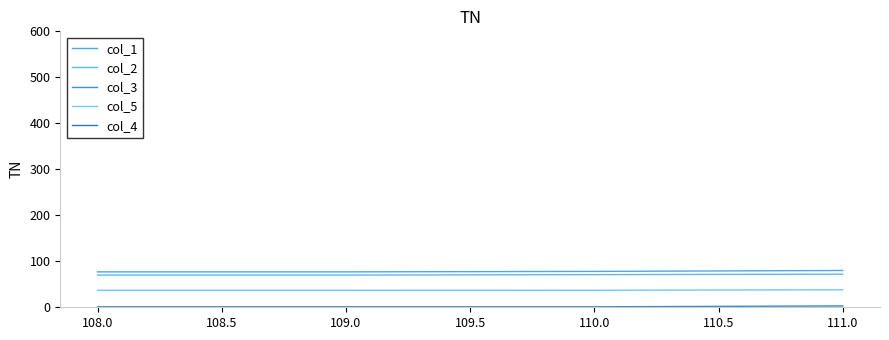

Does the chart have visible grid lines?

No